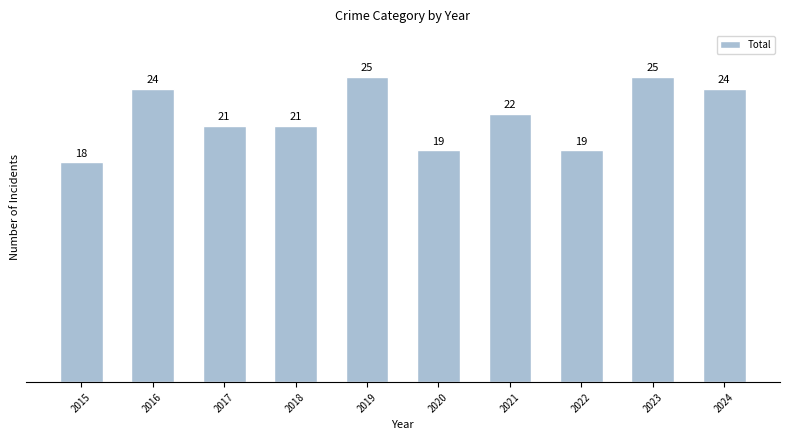

Reading left to right, list all the values displayed in this chart.

2015=18	2016=24	2017=21	2018=21	2019=25	2020=19	2021=22	2022=19	2023=25	2024=24